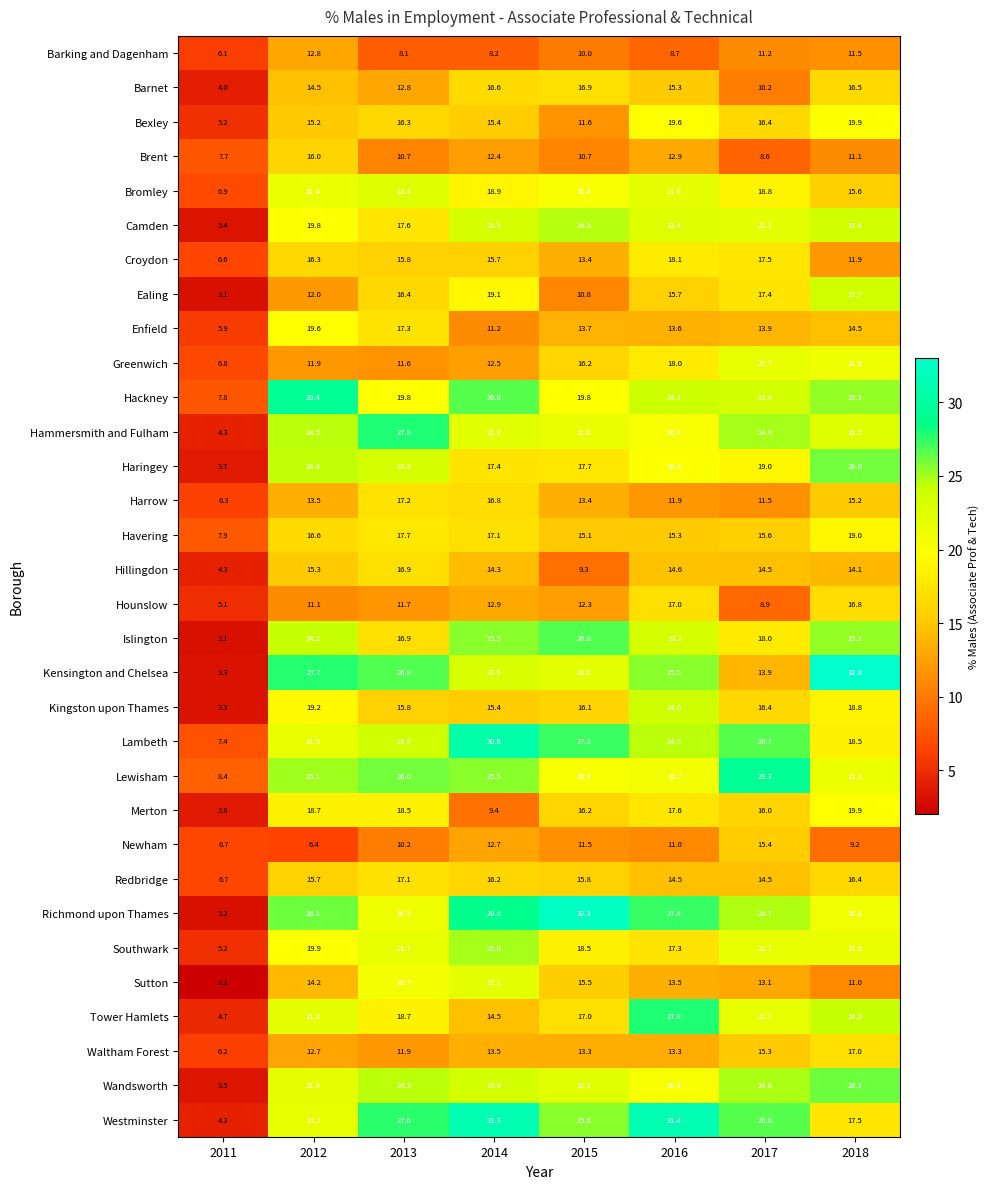

Where does the Hackney series first go above 24?

2012